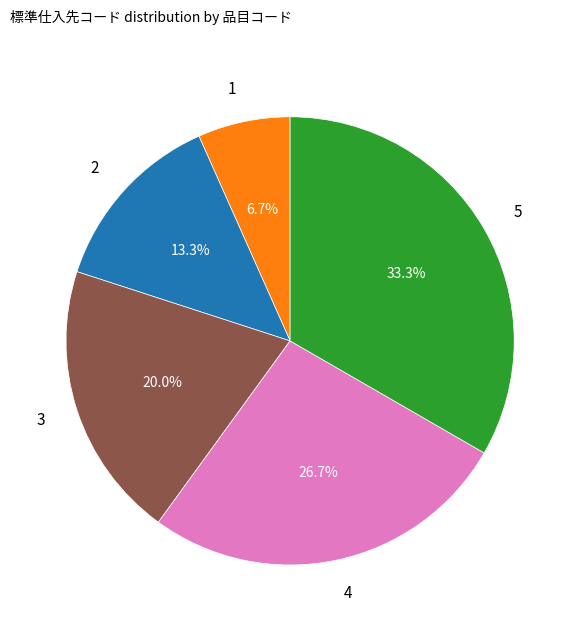

How many segments does this pie chart have?

5